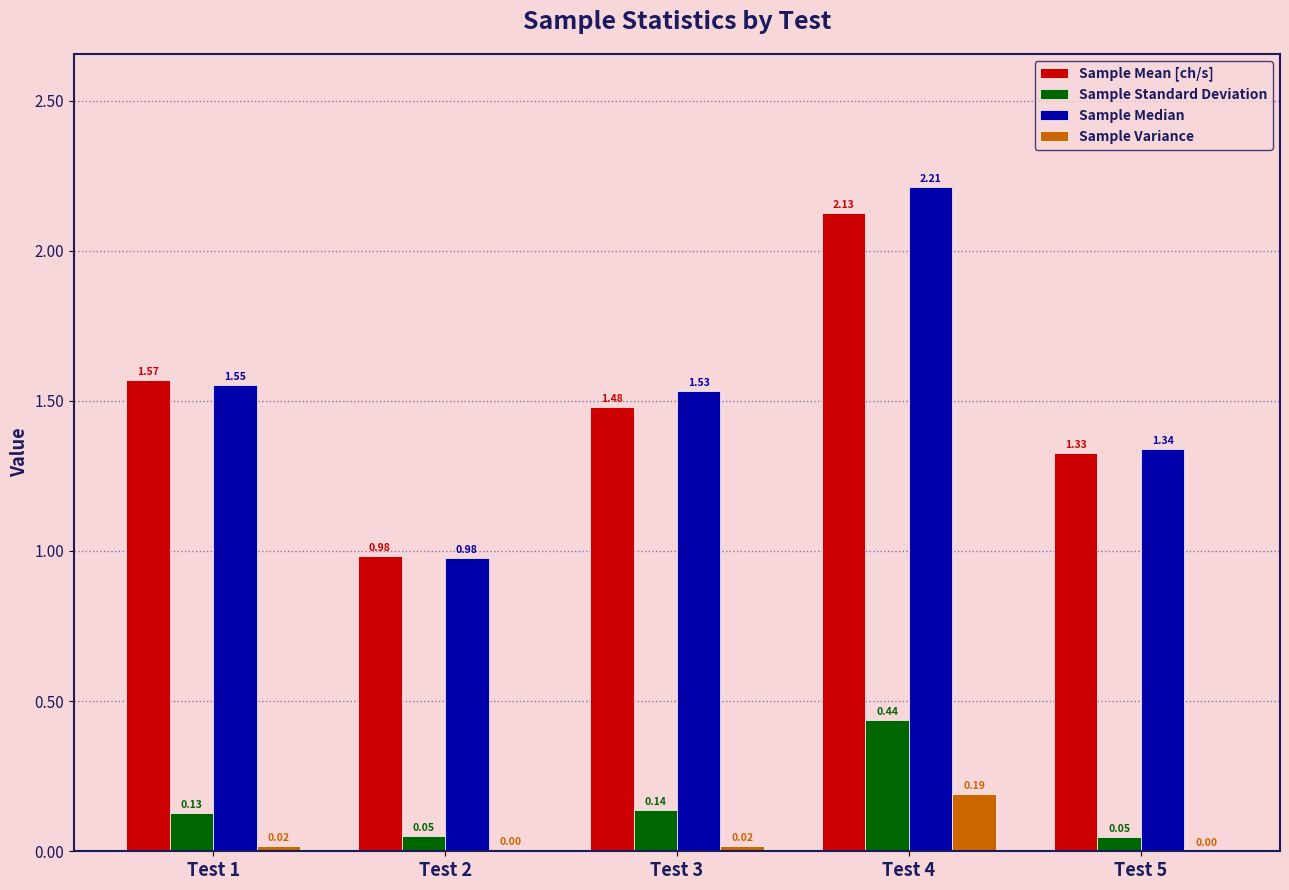

What are all the series names shown in the legend?

Sample Mean [ch/s], Sample Standard Deviation, Sample Median, Sample Variance